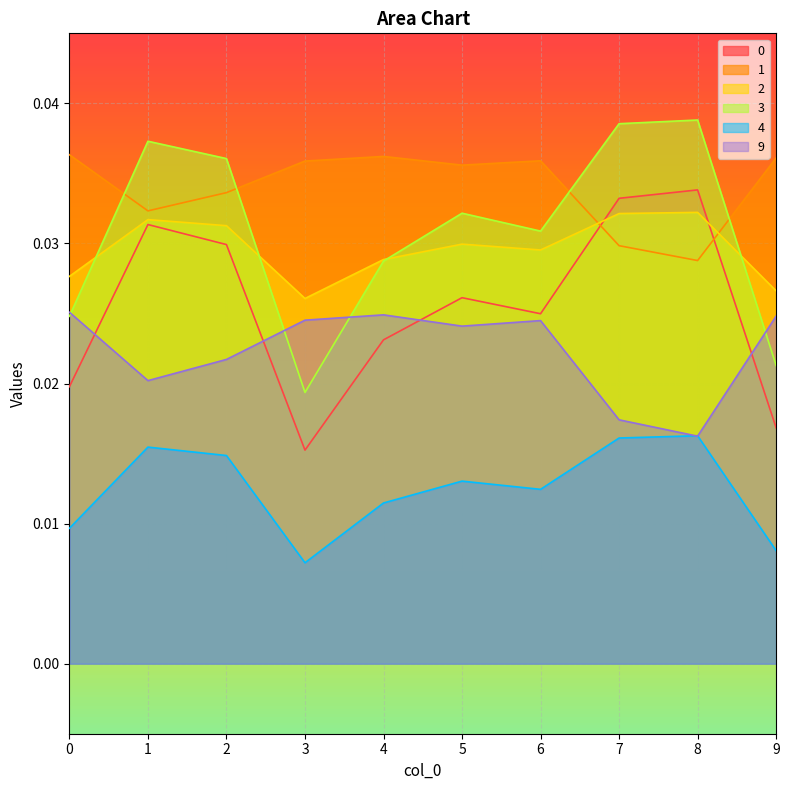

Where is 0 nearest to the value 0?

3